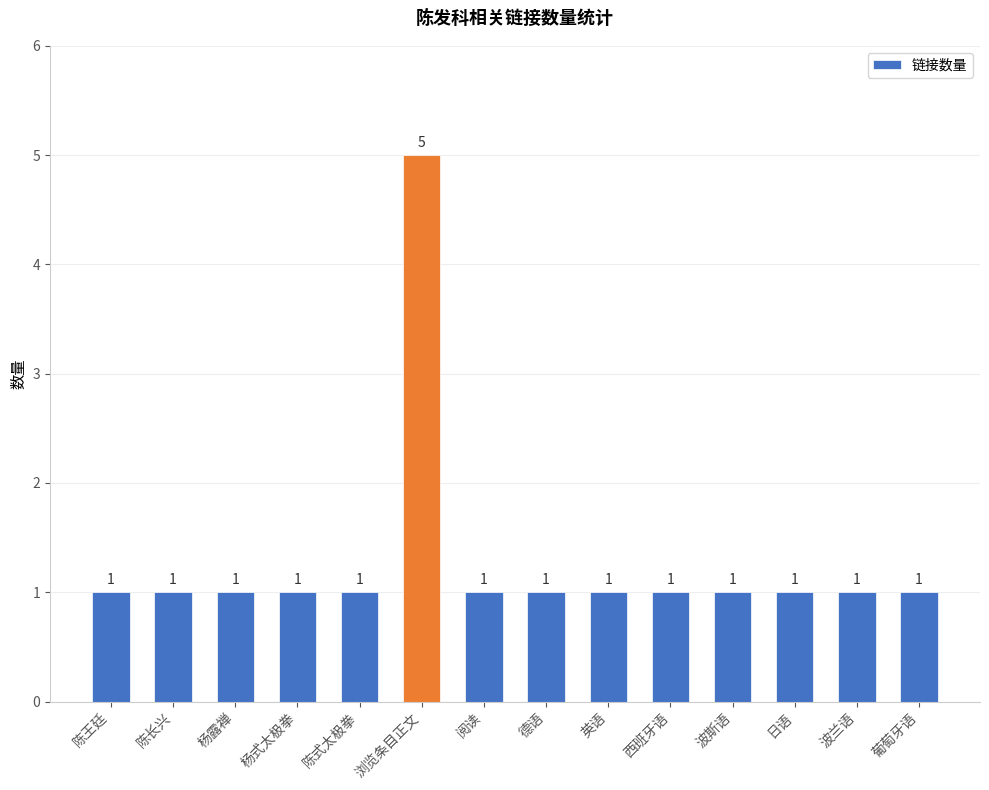

How many values are between 1 and 2?

13